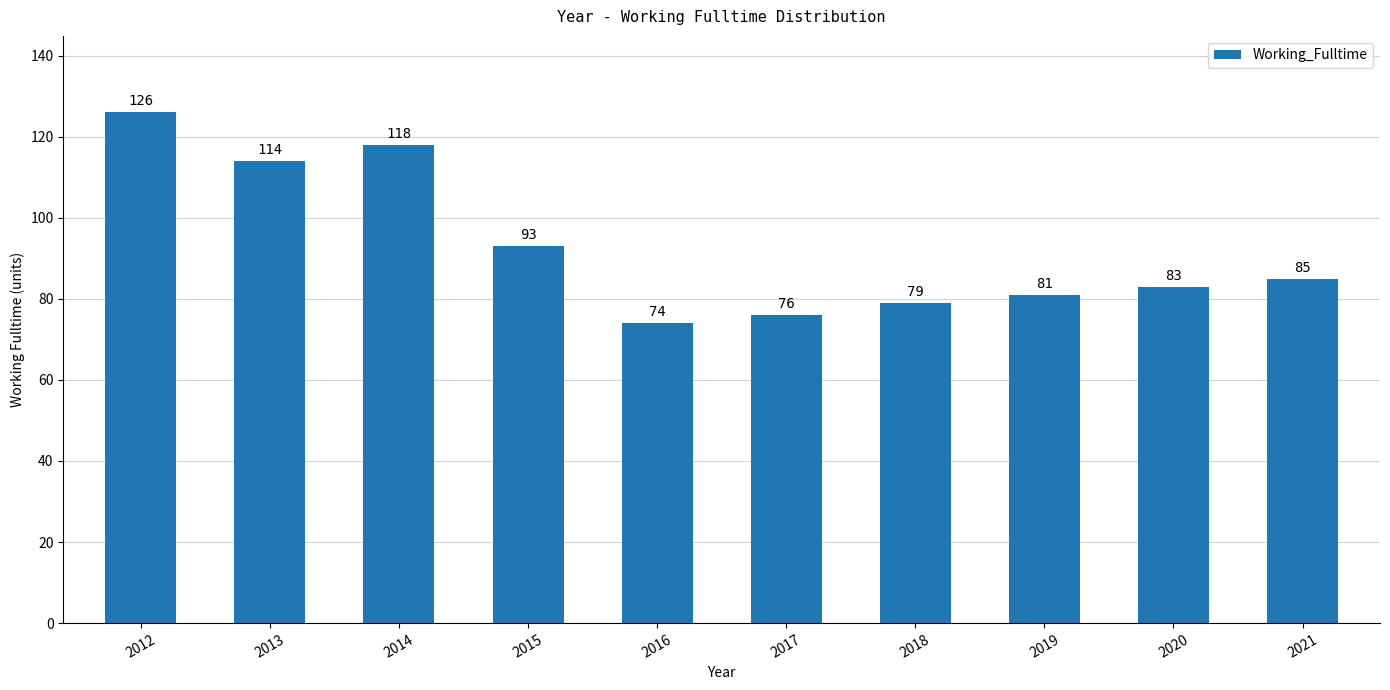

What is the difference between the second highest and minimum values?

44